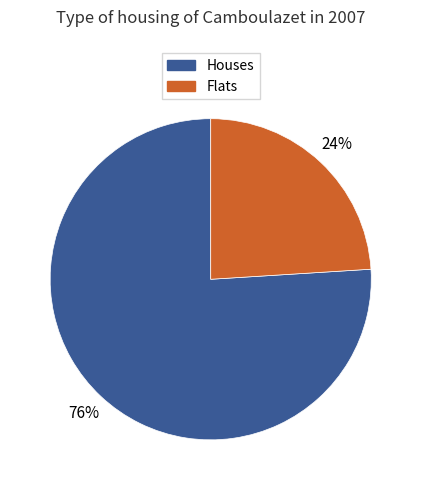

What is the smallest slice in the pie chart?

Flats